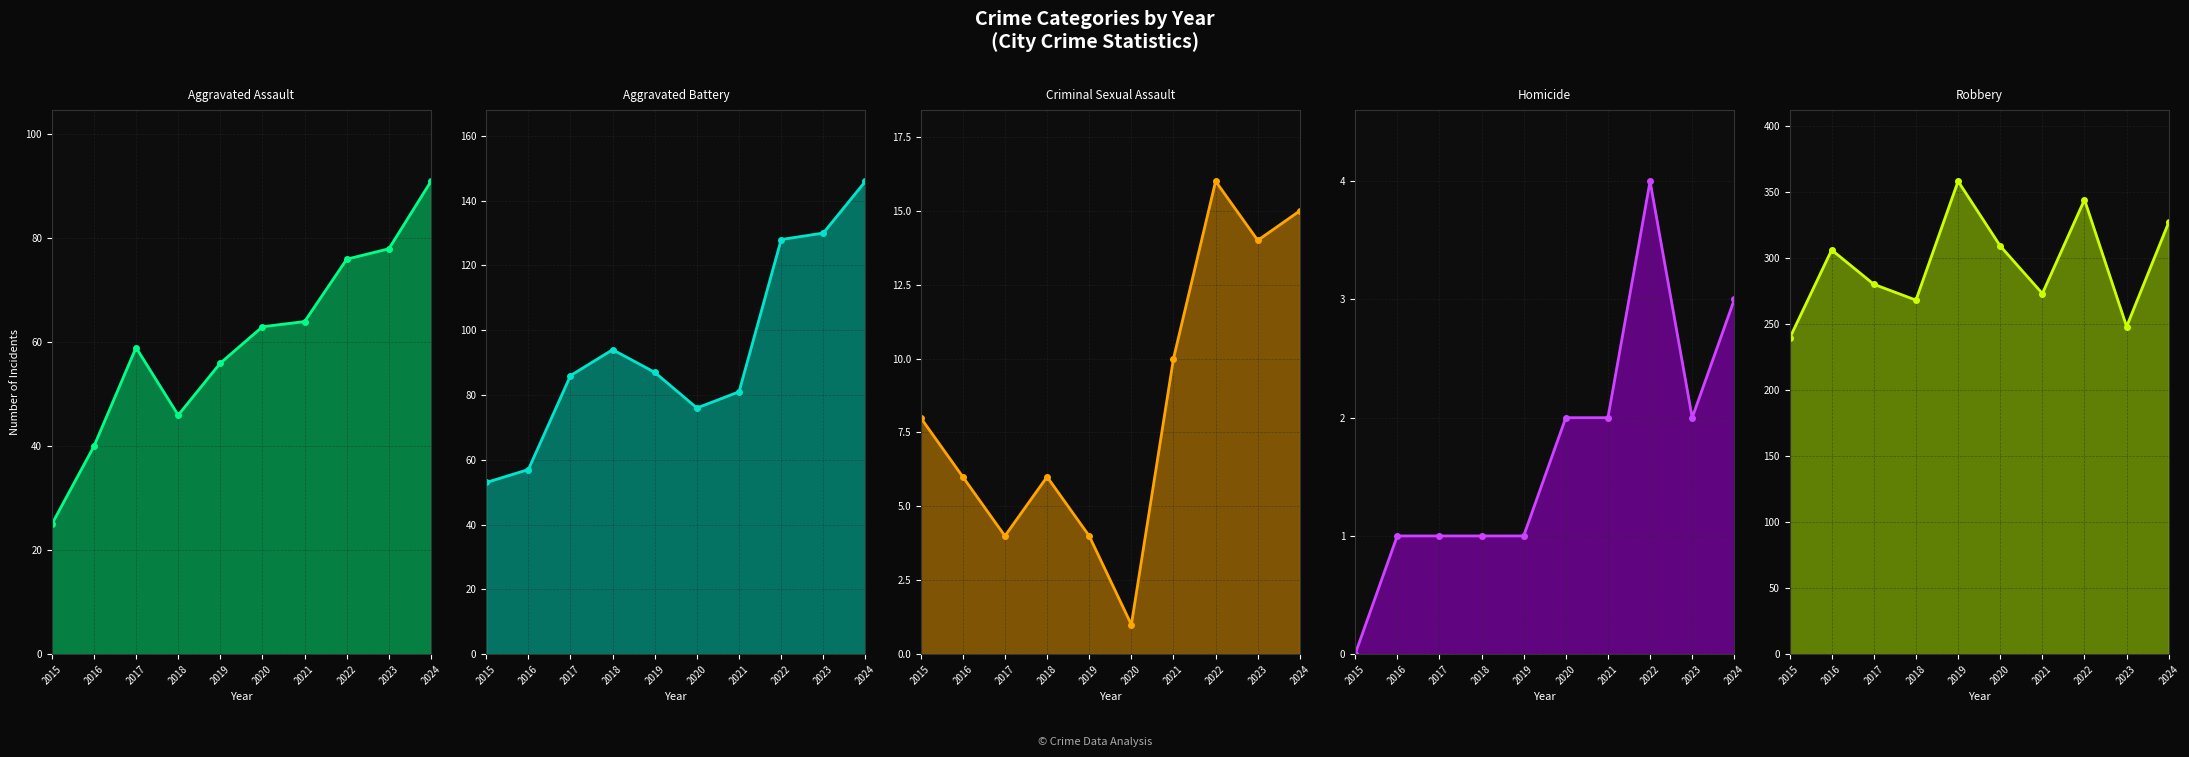

Reading left to right, transcribe all the data shown in this chart.

Aggravated Assault: 2015=25	2016=40	2017=59	2018=46	2019=56	2020=63	2021=64	2022=76	2023=78	2024=91
Aggravated Battery: 2015=53	2016=57	2017=86	2018=94	2019=87	2020=76	2021=81	2022=128	2023=130	2024=146
Criminal Sexual Assault: 2015=8	2016=6	2017=4	2018=6	2019=4	2020=1	2021=10	2022=16	2023=14	2024=15
Homicide: 2015=0	2016=1	2017=1	2018=1	2019=1	2020=2	2021=2	2022=4	2023=2	2024=3
Robbery: 2015=239	2016=306	2017=280	2018=268	2019=358	2020=309	2021=273	2022=344	2023=248	2024=327